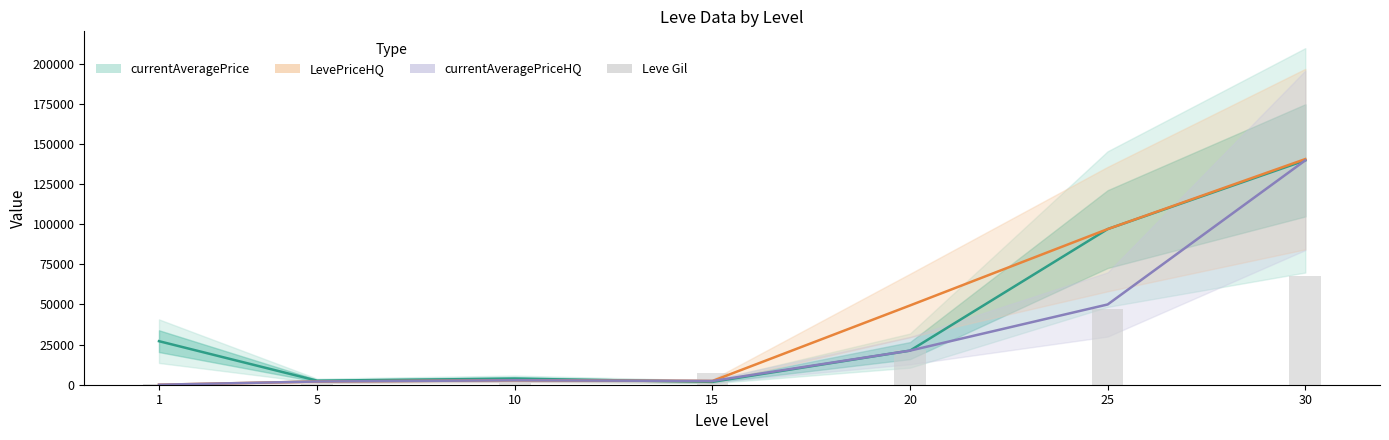

Where does the data first go above 7170?

20